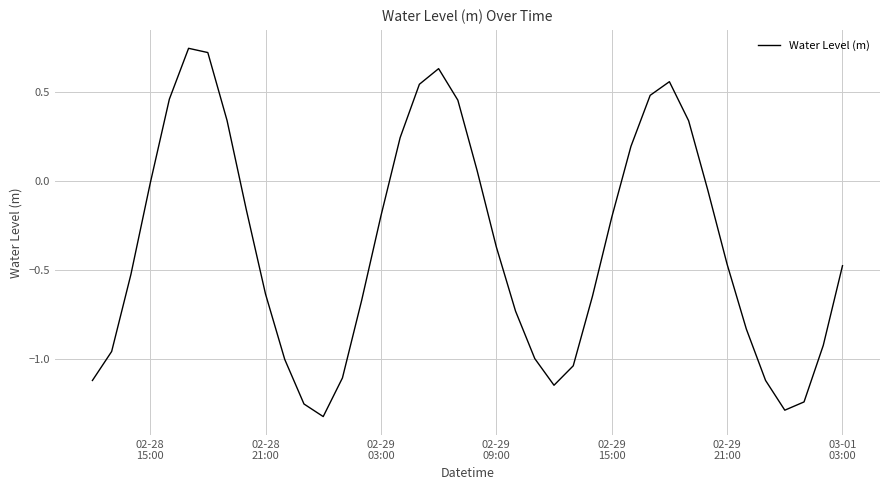

What is the difference between the maximum and minimum values?

2.1